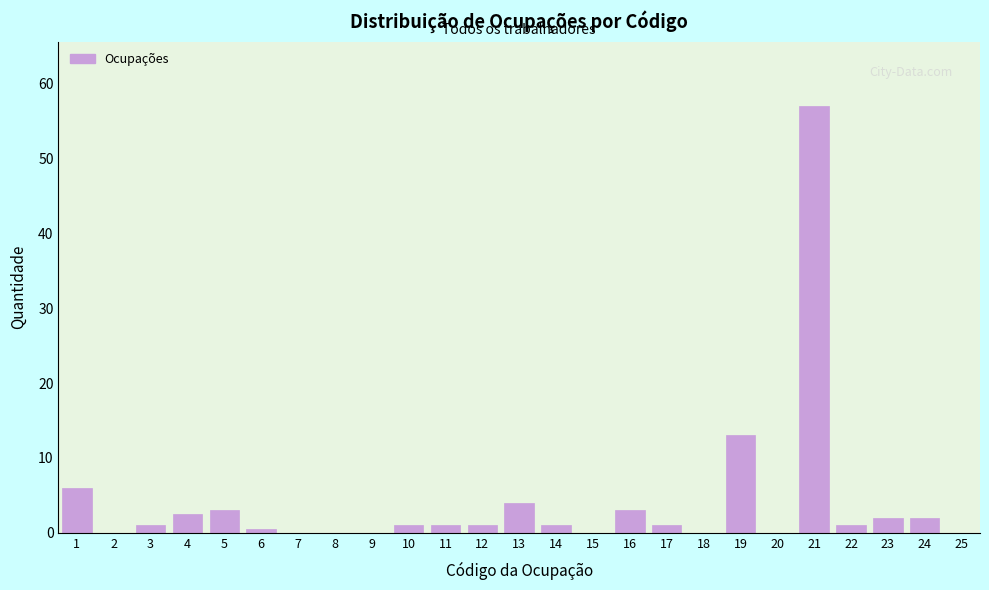

Reading right to left, list all the values displayed in this chart.

25=0.0	24=2.0	23=2.0	22=1.0	21=57.0	20=0.0	19=13.0	18=0.0	17=1.0	16=3.0	15=0.0	14=1.0	13=4.0	12=1.0	11=1.0	10=1.0	9=0.0	8=0.0	7=0.0	6=0.5	5=3.0	4=2.5	3=1.0	2=0.0	1=6.0